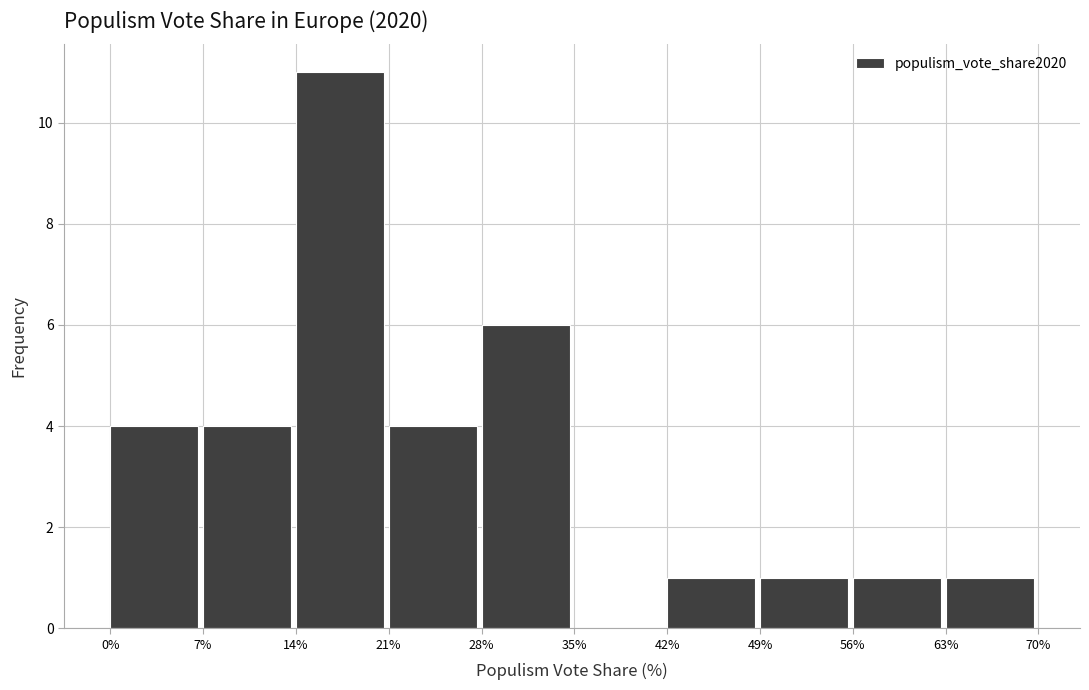

Reading left to right, transcribe this chart: for each bar, give the range it covers on the x-axis and its height. The values are not printed on the chart, so give them approximately, as read against the axis.

0% to 7%: 4
7% to 14%: 4
14% to 21%: 11
21% to 28%: 4
28% to 35%: 6
35% to 42%: 0
42% to 49%: 1
49% to 56%: 1
56% to 63%: 1
63% to 70%: 1